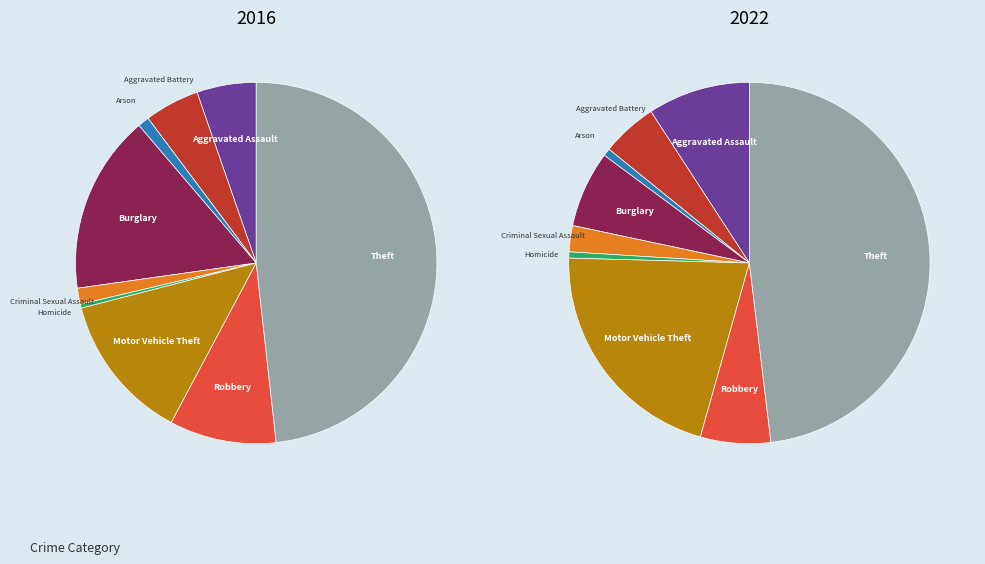

Which slice is the smallest?

Homicide